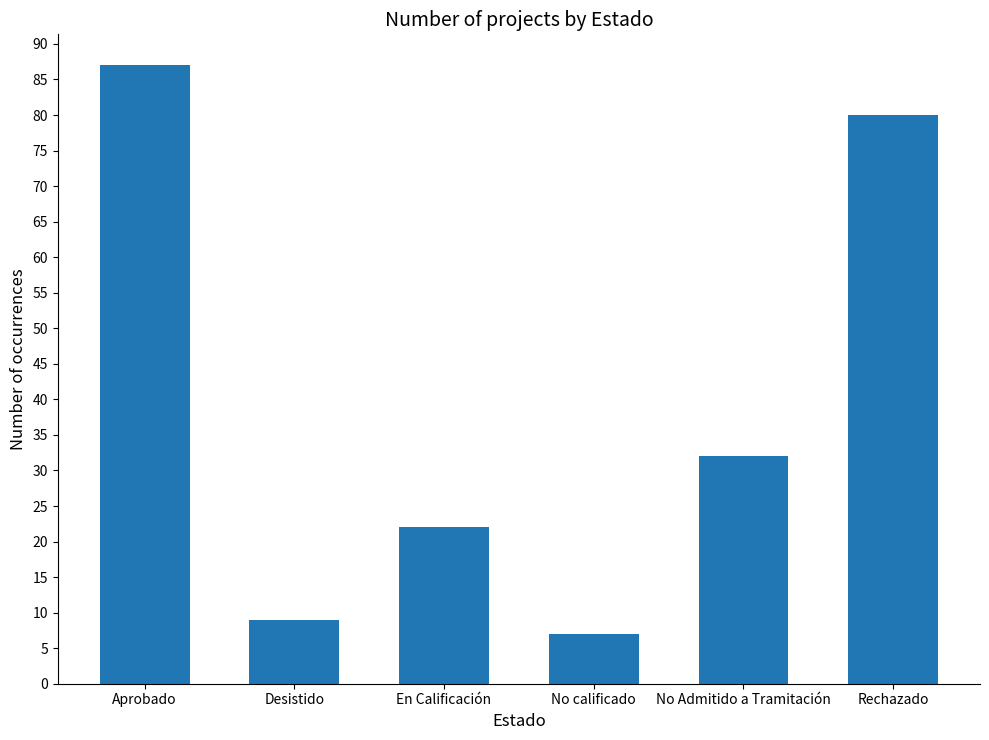

List the labels in order of value, largest first.

Aprobado, Rechazado, No Admitido a Tramitación, En Calificación, Desistido, No calificado